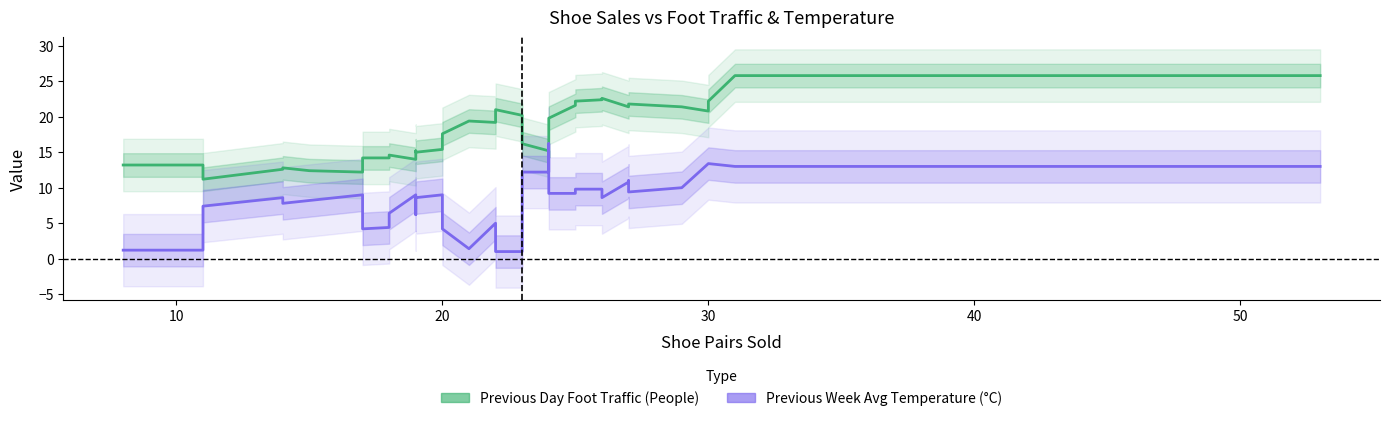

List the series in order of their overall mean, highest first.

Previous Day Foot Traffic (People), Previous Week Avg Temperature (°C)